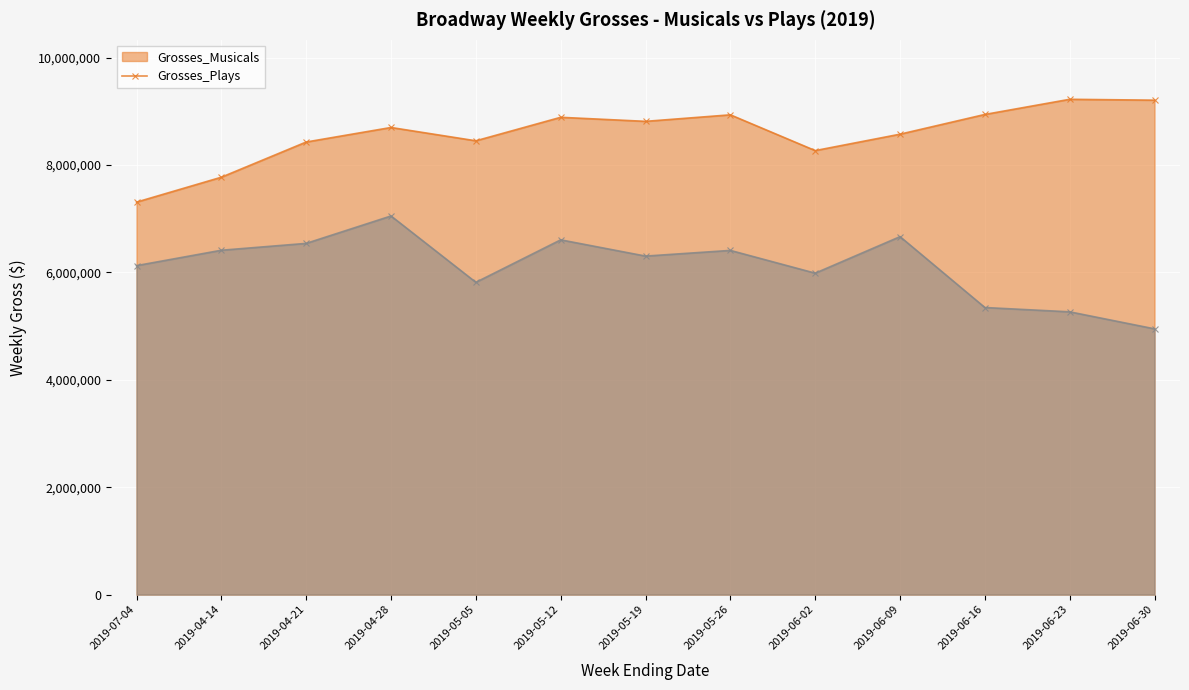

In Grosses_Plays line, how many points are lower than both neighbors (excluding endpoints)?

3